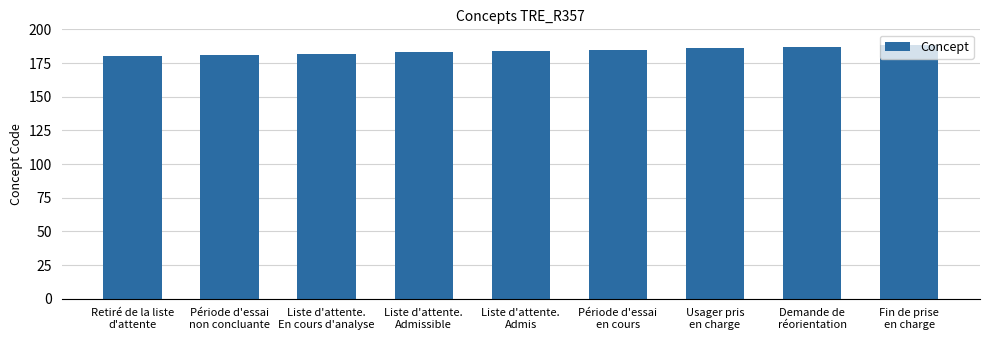

Reading left to right, extract all data points from this chart.

Retiré de la liste
d'attente=180	Période d'essai
non concluante=181	Liste d'attente.
En cours d'analyse=182	Liste d'attente.
Admissible=183	Liste d'attente.
Admis=184	Période d'essai
en cours=185	Usager pris
en charge=186	Demande de
réorientation=187	Fin de prise
en charge=188